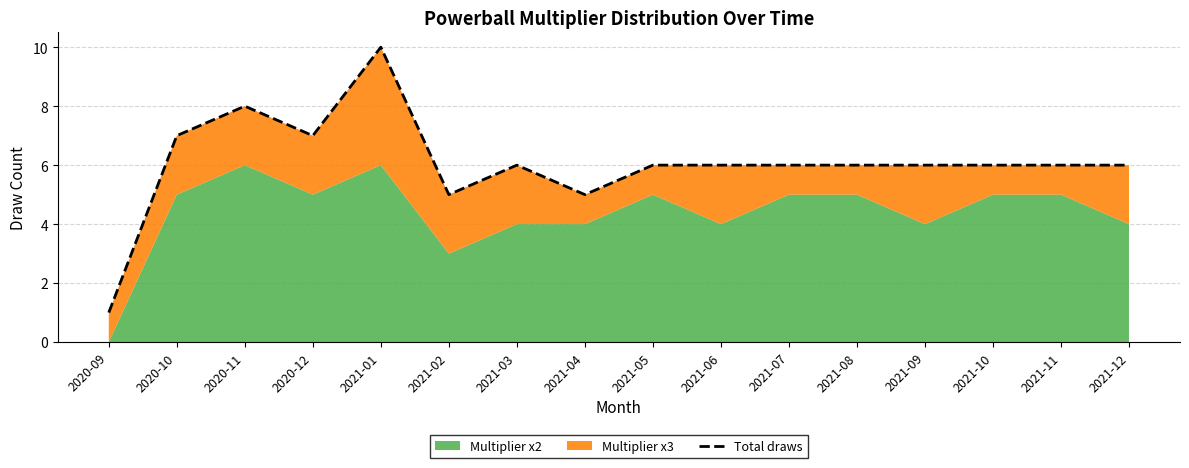

Reading left to right, extract all data points from this chart.

2020-09=1	2020-10=7	2020-11=8	2020-12=7	2021-01=10	2021-02=5	2021-03=6	2021-04=5	2021-05=6	2021-06=6	2021-07=6	2021-08=6	2021-09=6	2021-10=6	2021-11=6	2021-12=6